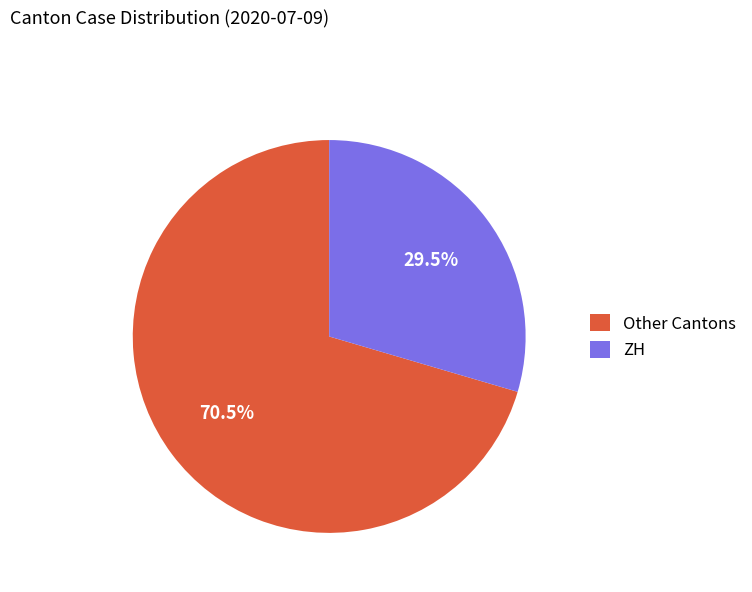

Do Other Cantons and ZH together represent more than half of the pie?

Yes